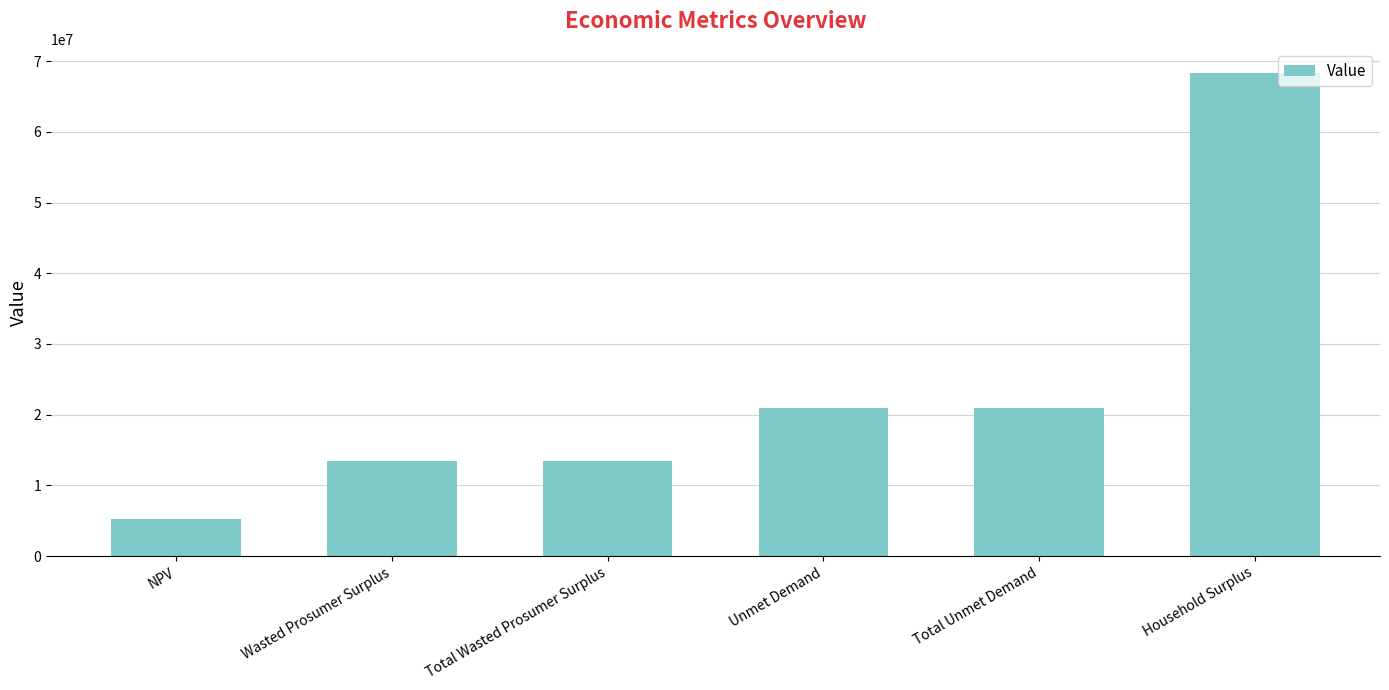

What value does the data have at Unmet Demand?

20891035.6